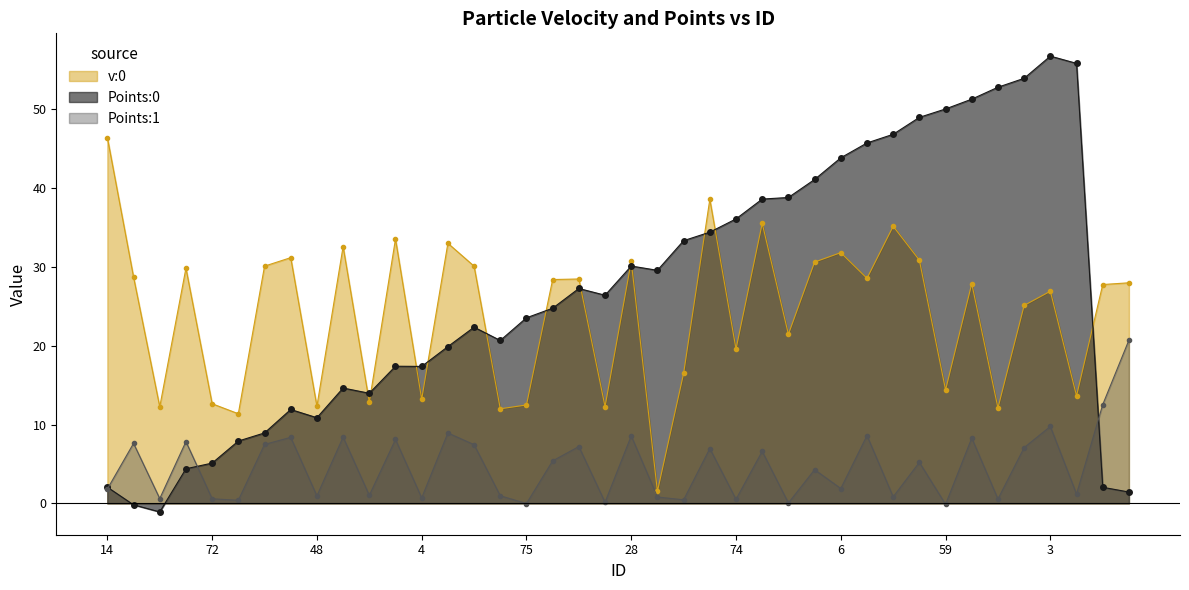

Where is Points:0 nearest to the value 27?

27